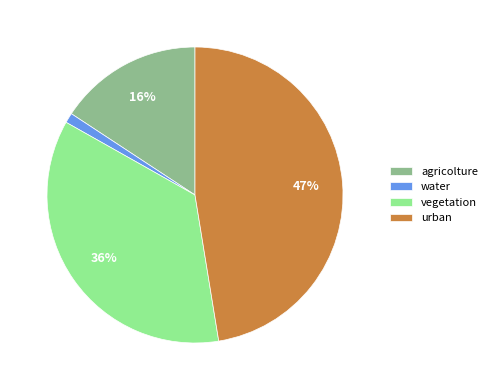

To the nearest percent, what is the combined percentage of agricolture and urban?

63%